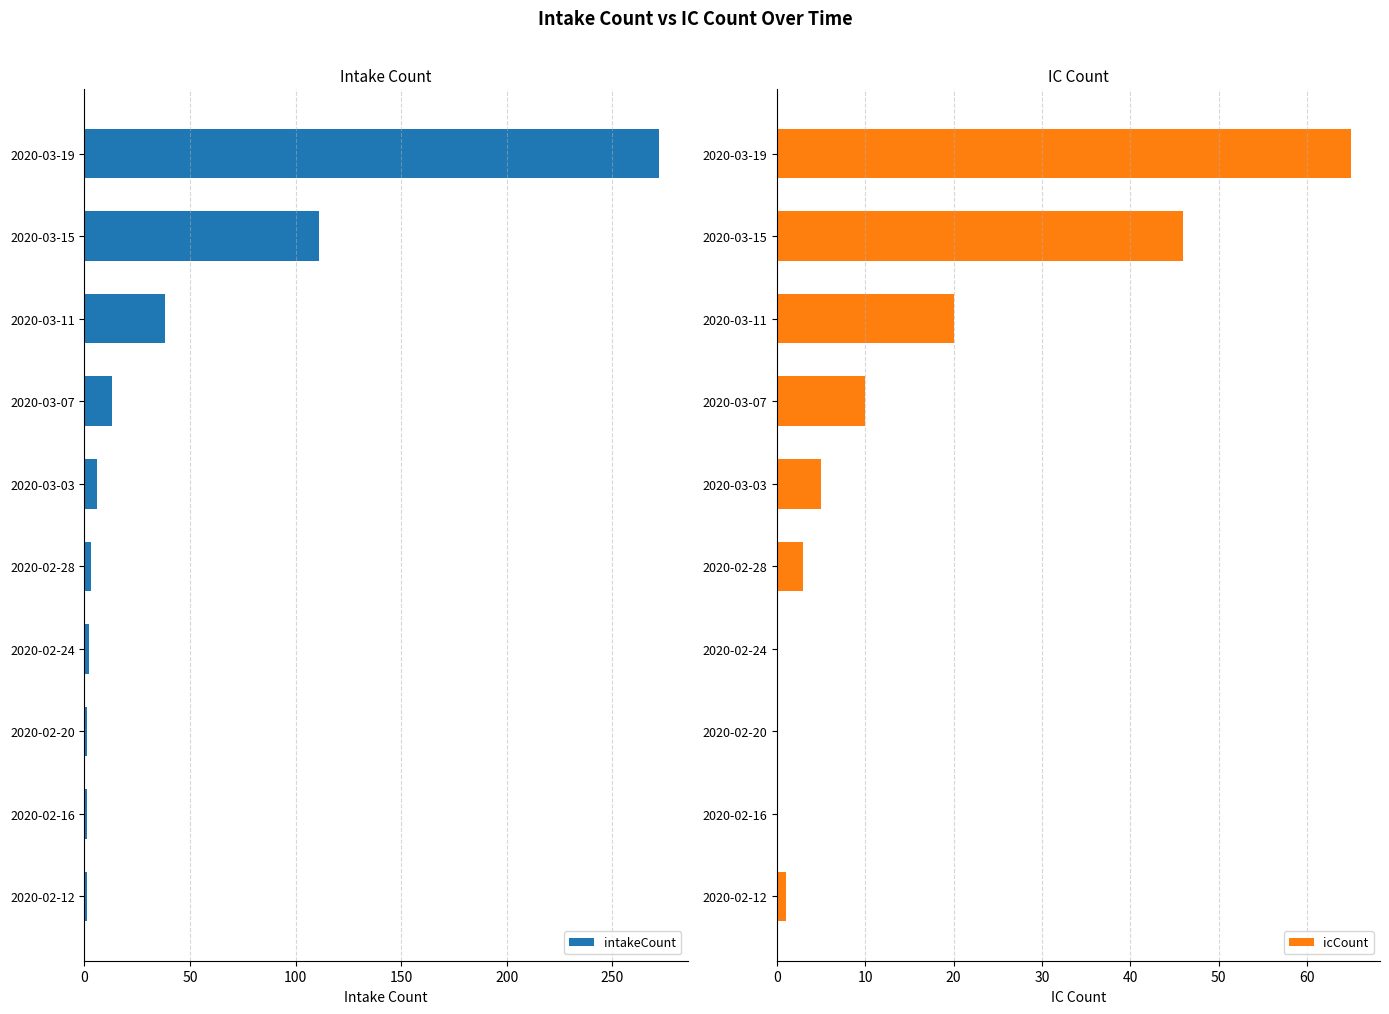

What is the difference between the intakeCount values at 2020-03-15 and 2020-02-12?

110